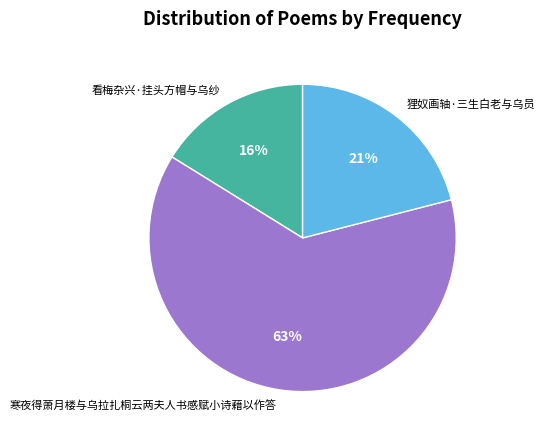

Count the number of slices in the pie.

3